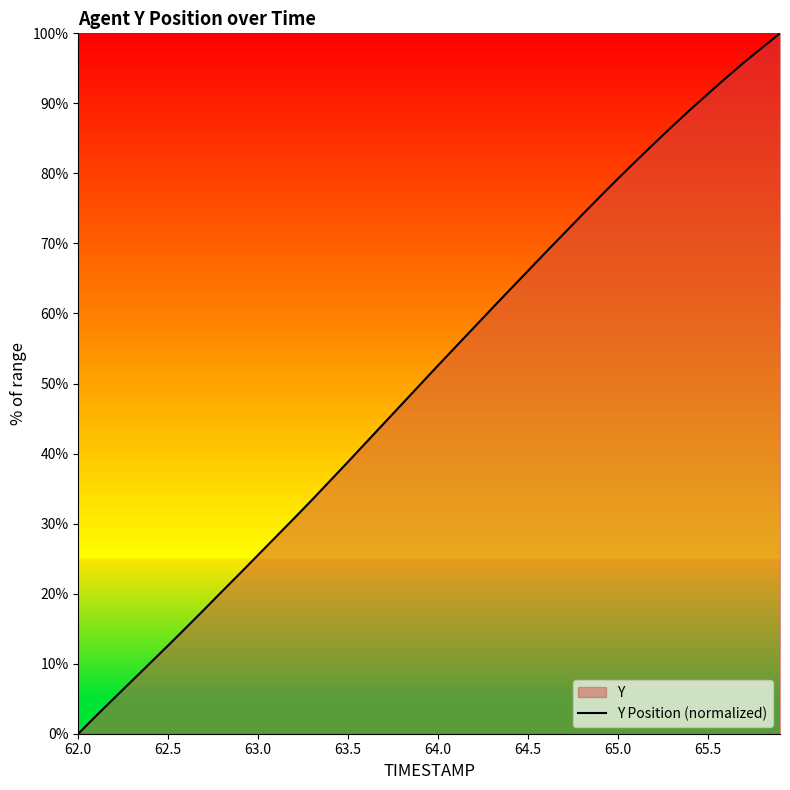

Which label corresponds to the smallest value in the chart?

62.0